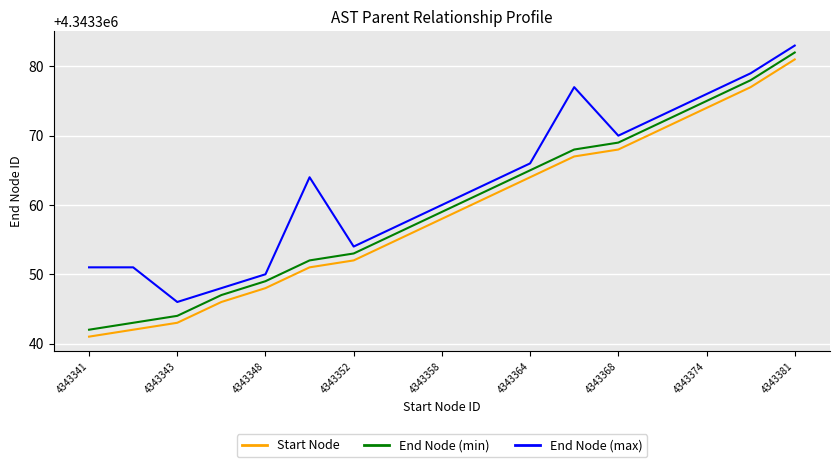

True or false: End Node (max) and Start Node cross at least once.

False